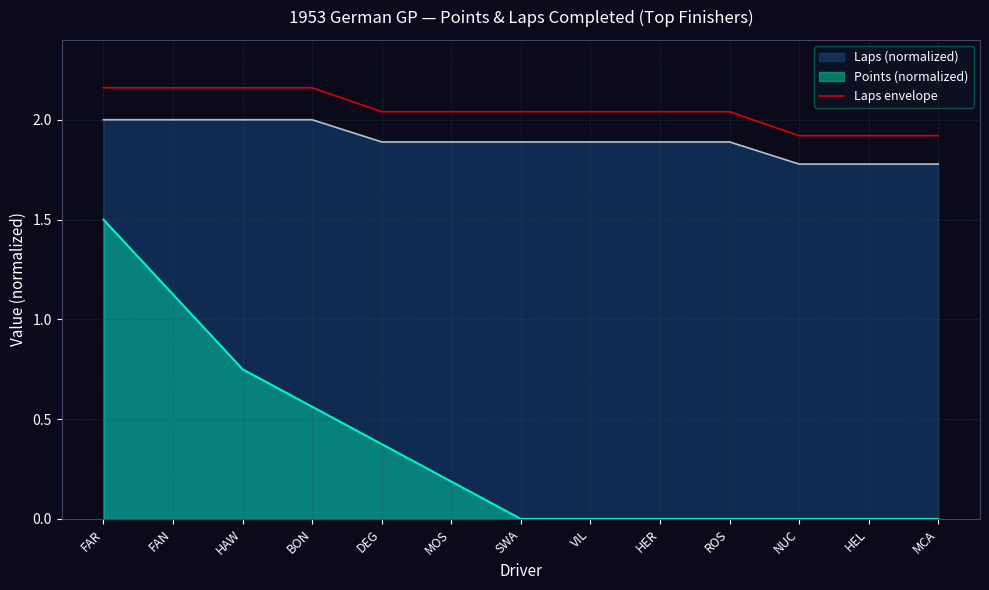

How many lines are shown in the chart?

3